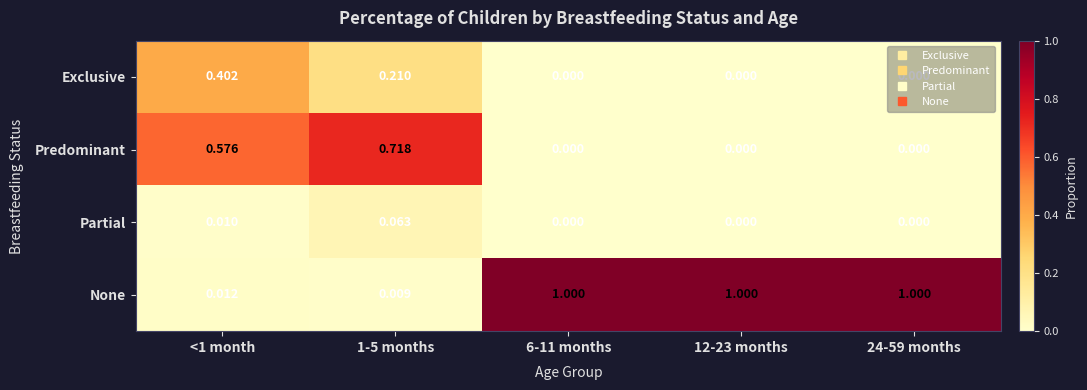

How many data points does each series have?

5